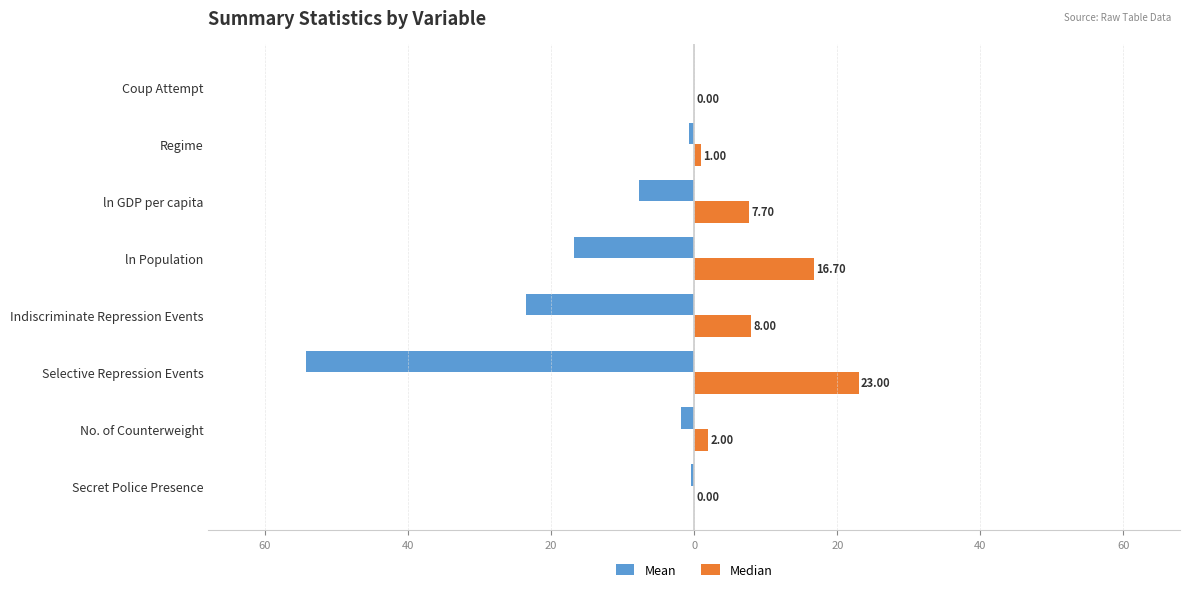

What are all the series names shown in the legend?

Mean, Median